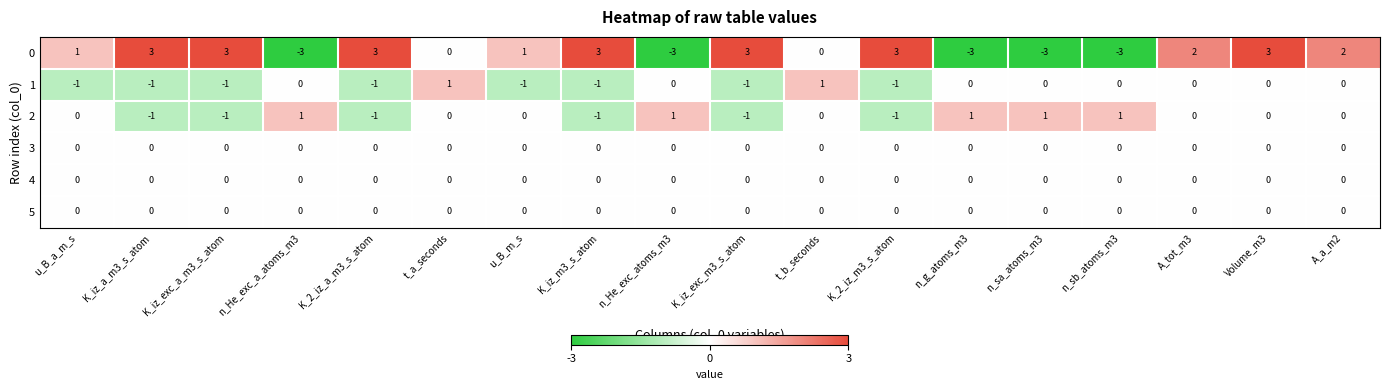

How many 1 values are between -1 and 0?

16